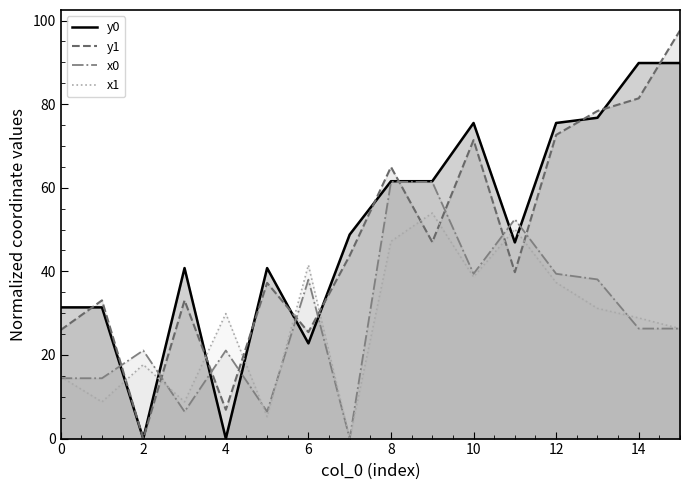

How many data points in y1 line are less than 43?

8